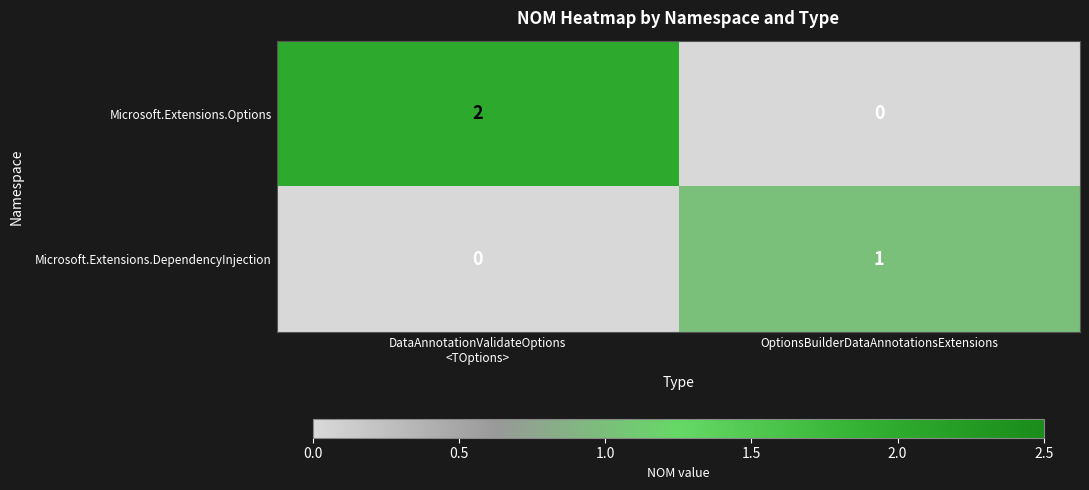

Reading right to left, what are all the values shown in this chart?

Microsoft.Extensions.Options: 0	2
Microsoft.Extensions.DependencyInjection: 1	0